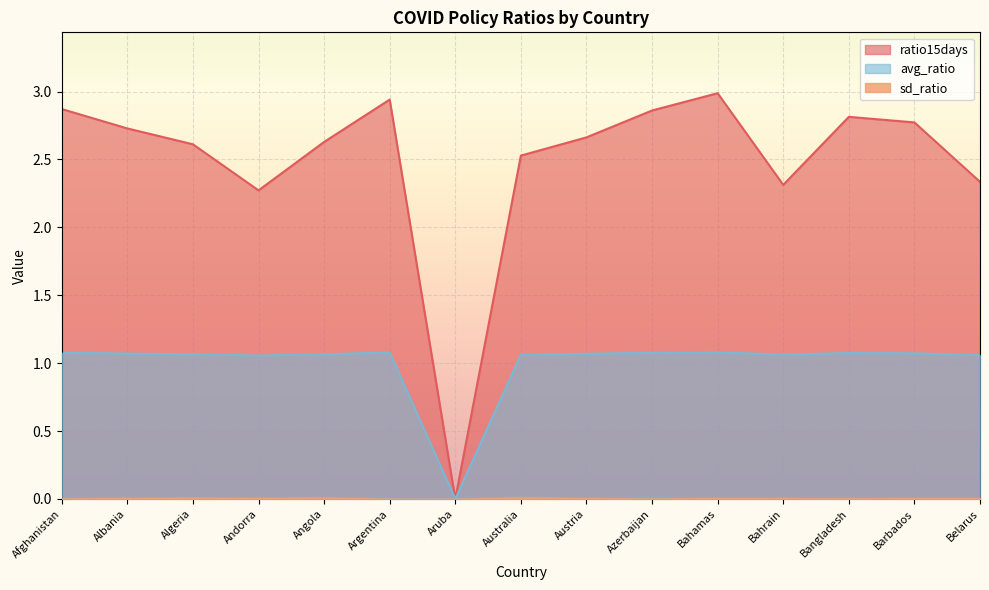

How many data points in ratio15days are above 2?

14